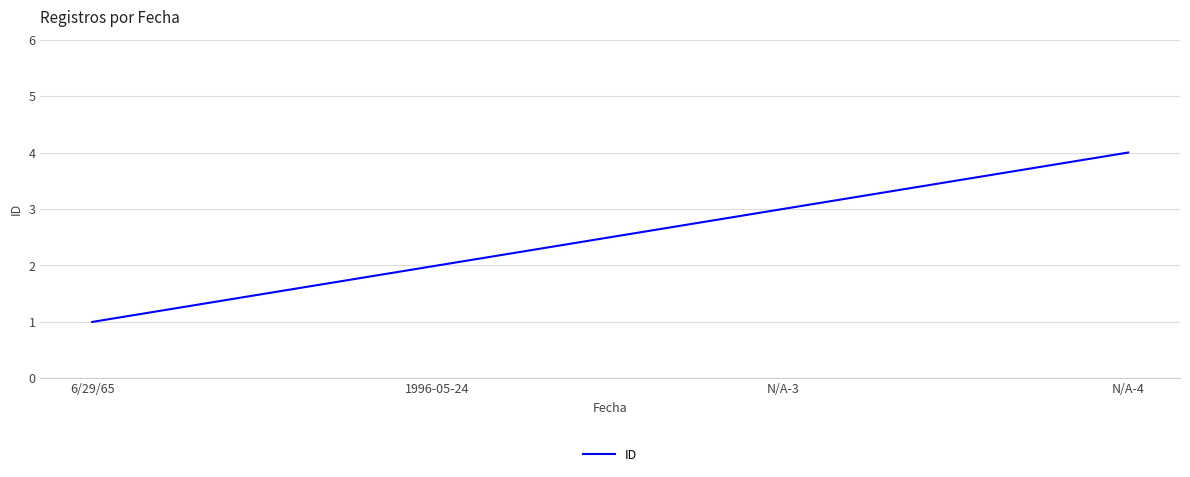

What is the approximate value at 1996-05-24?

2